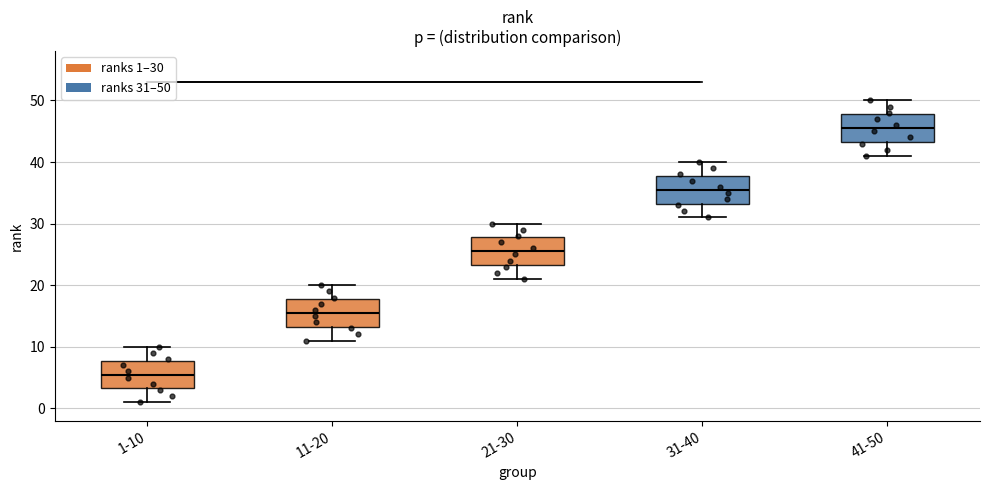

Reading left to right, read every box against the y-axis: the position of its median line, the range the box covers, and the ends of its whiskers. The values are not printed on the chart, so give them approximately, as read against the axis.

1-10: median 6, box 3 to 8, whiskers 1 to 10
11-20: median 16, box 13 to 18, whiskers 11 to 20
21-30: median 26, box 23 to 28, whiskers 21 to 30
31-40: median 36, box 33 to 38, whiskers 31 to 40
41-50: median 46, box 43 to 48, whiskers 41 to 50